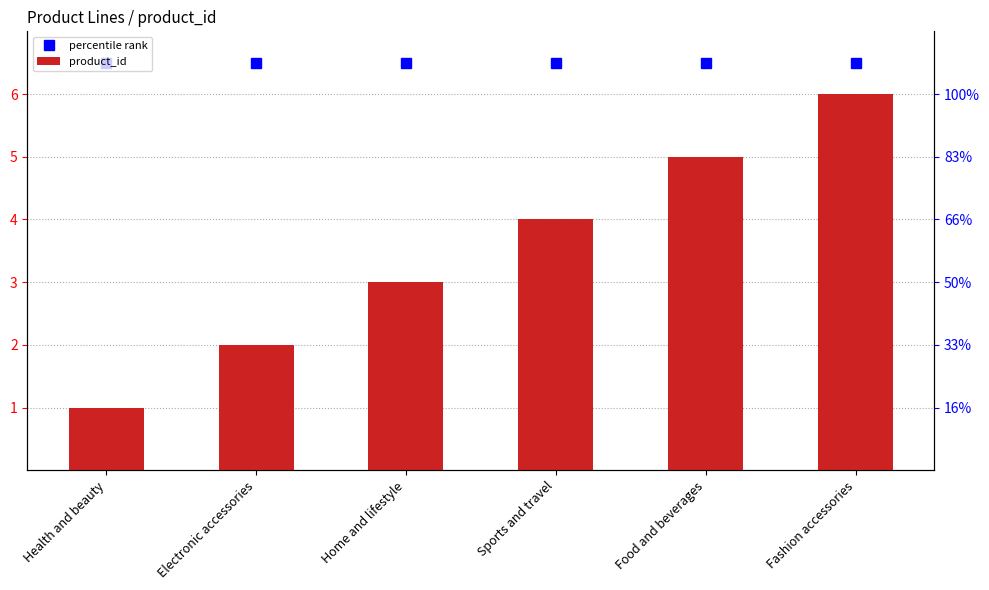

Reading left to right, list all the values displayed in this chart.

percentile rank: Health and beauty=6.5	Electronic accessories=6.5	Home and lifestyle=6.5	Sports and travel=6.5	Food and beverages=6.5	Fashion accessories=6.5
product_id: Health and beauty=1.0	Electronic accessories=2.0	Home and lifestyle=3.0	Sports and travel=4.0	Food and beverages=5.0	Fashion accessories=6.0